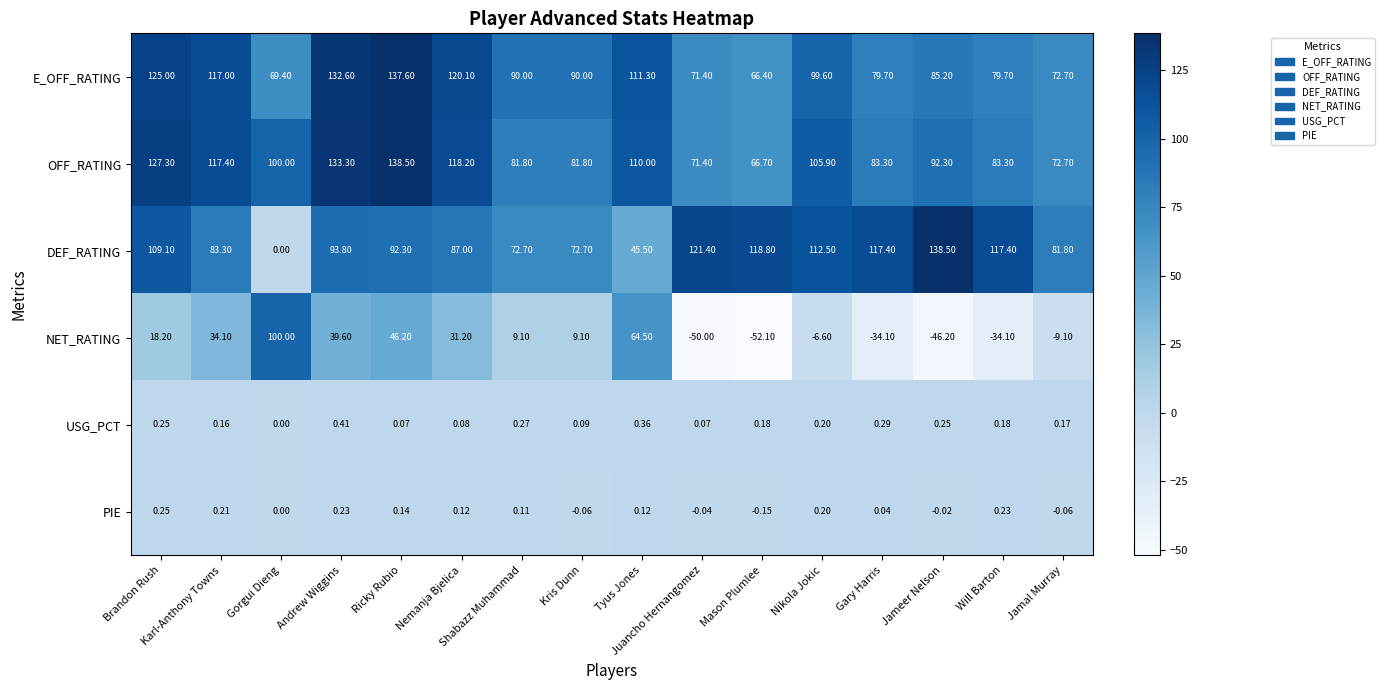

Which series has the widest spread of values?

NET_RATING